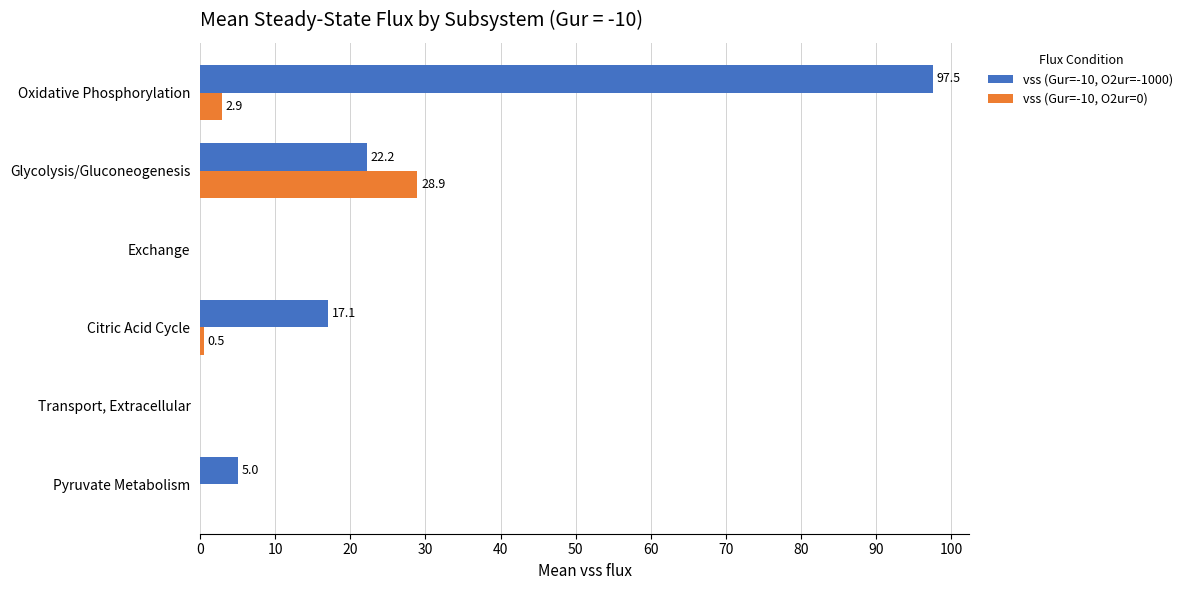

The vss (Gur=-10, O2ur=-1000) series shows 7.5 at Glycolysis/Gluconeogenesis. True or false?

False